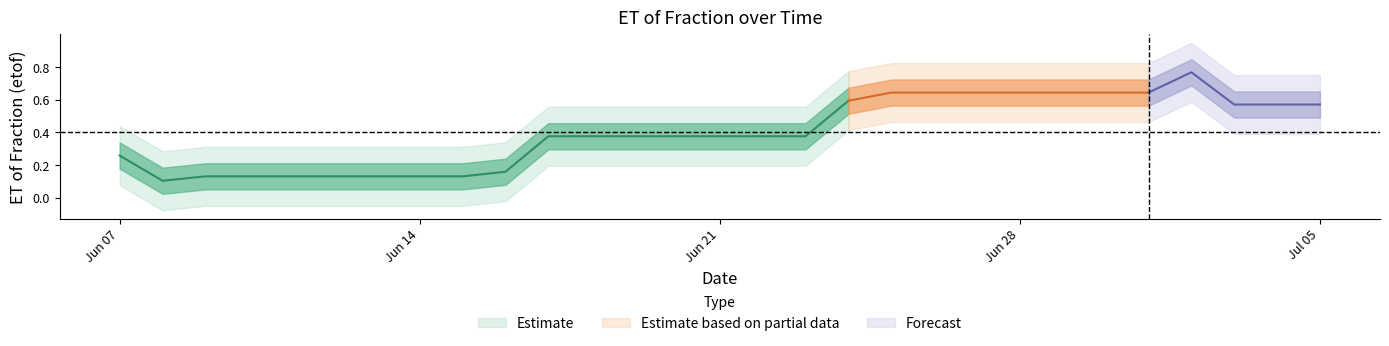

Reading right to left, list all the values displayed in this chart.

0.6	0.6	0.6	0.8	0.6	0.6	0.6	0.6	0.6	0.6	0.6	0.6	0.4	0.4	0.4	0.4	0.4	0.4	0.4	0.2	0.1	0.1	0.1	0.1	0.1	0.1	0.1	0.1	0.3